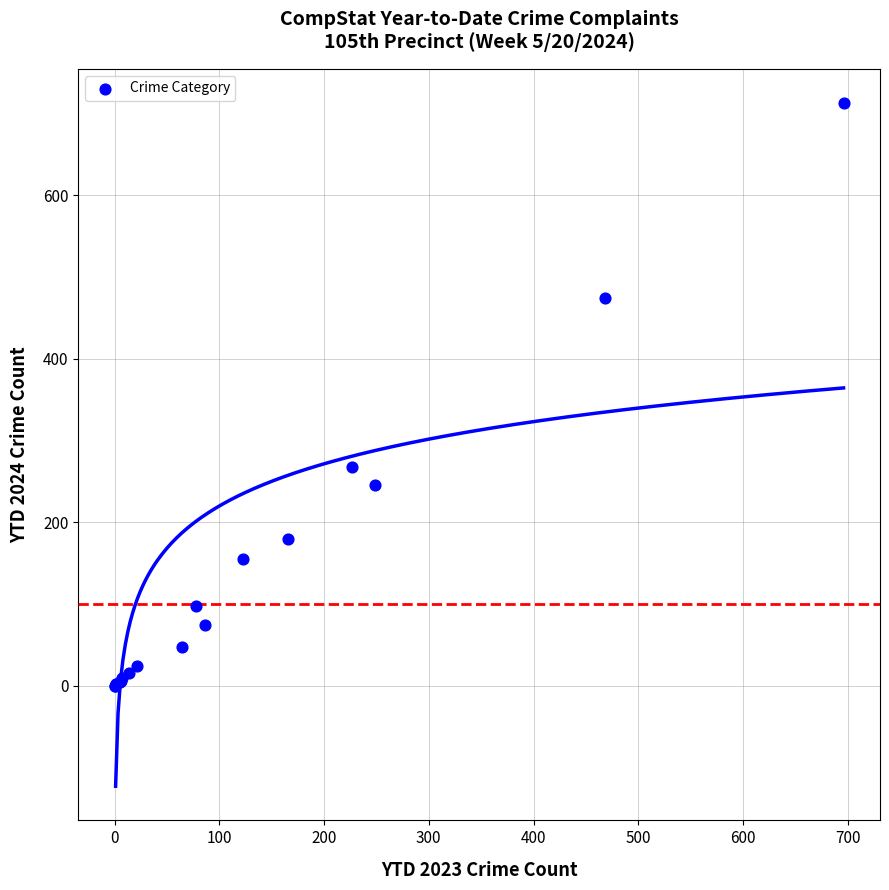

What Y value in the scatter plot is closest to 356?

268